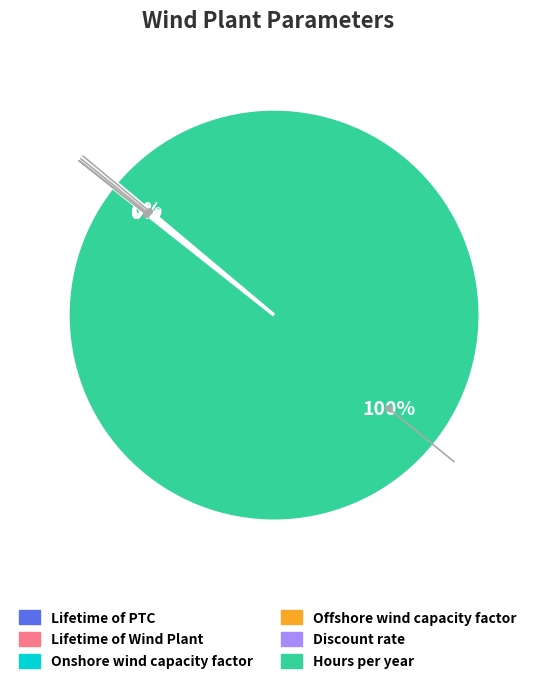

What percentage is the Hours per year slice, to the nearest percent?

100%